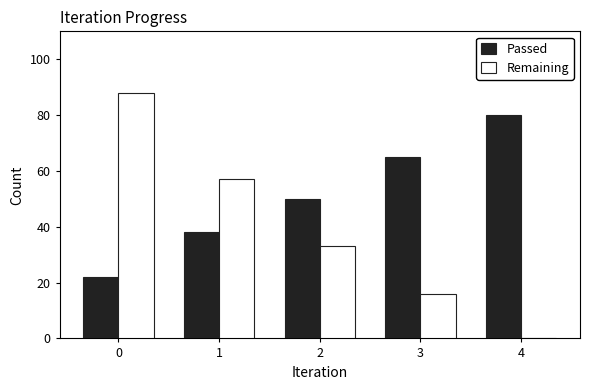

What is the sum of all Remaining values?

194